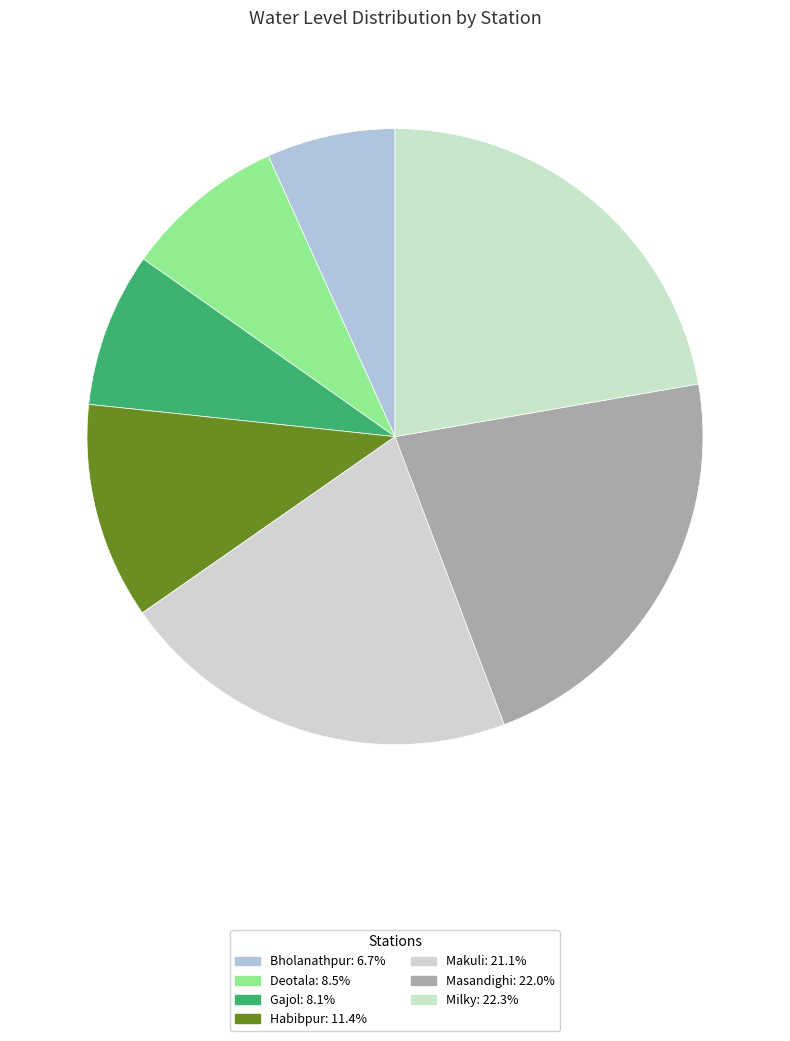

Combined, do Habibpur and Masandighi account for over 50%?

No